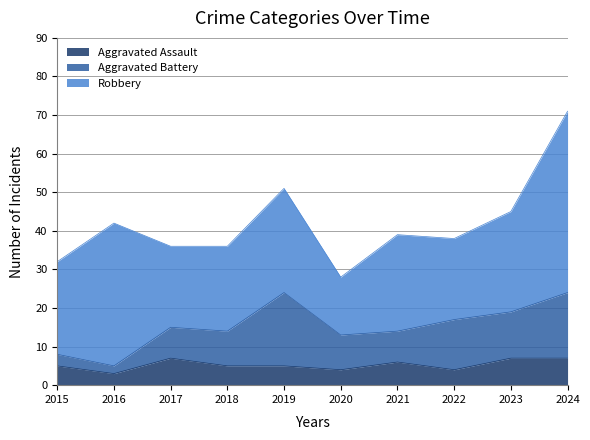

What value does the Robbery series have at 2023?

26